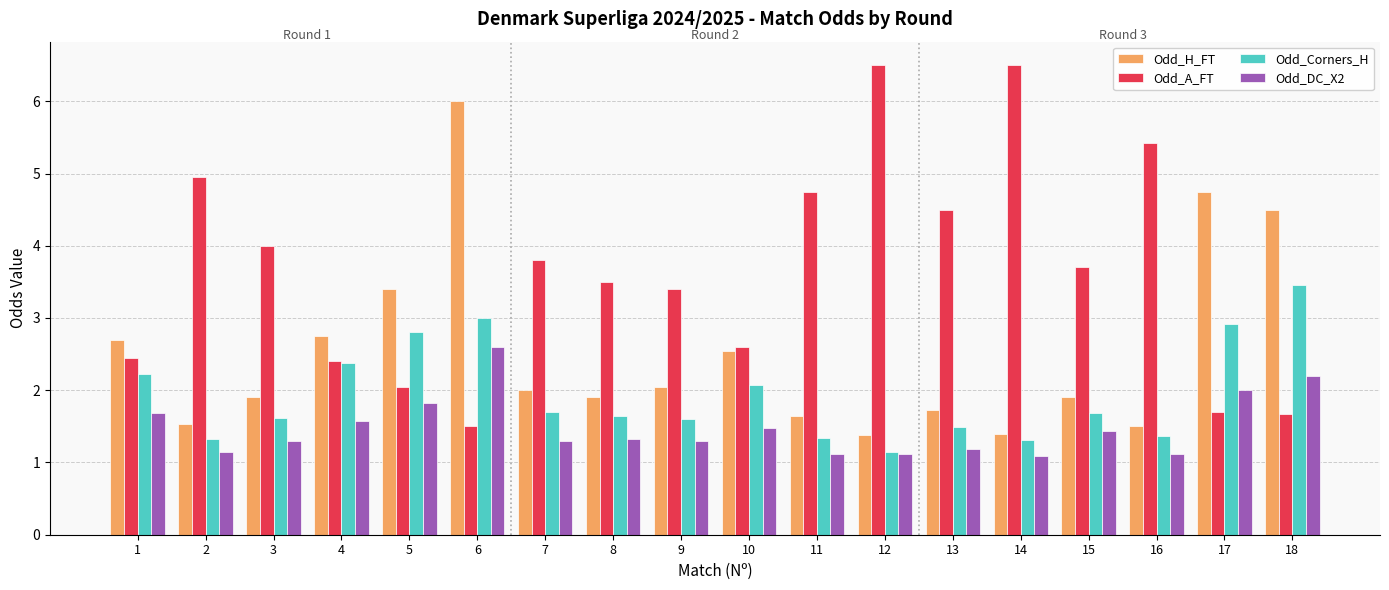

At which category is the sum across all series the highest?

6